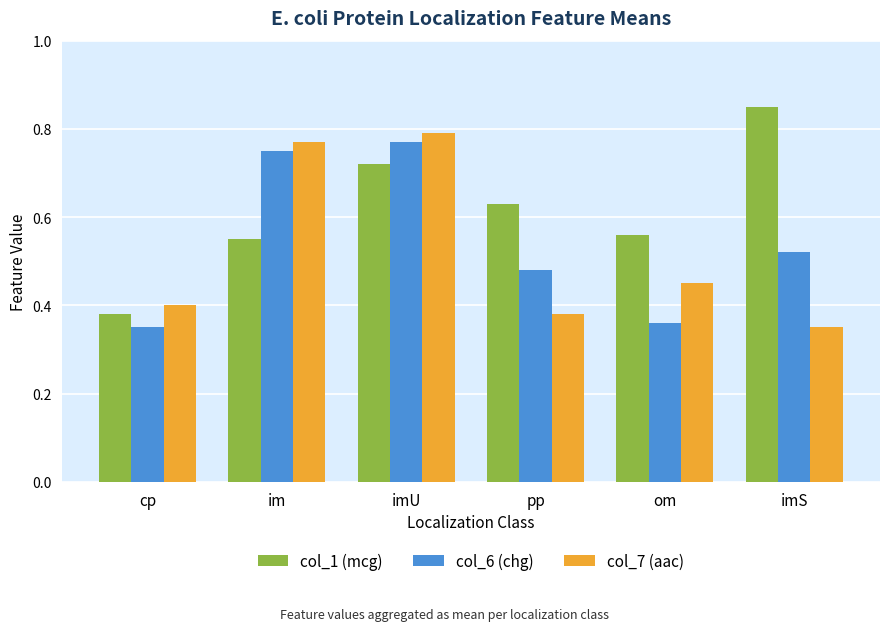

Which series changed the most between om and imS?

col_1 (mcg)